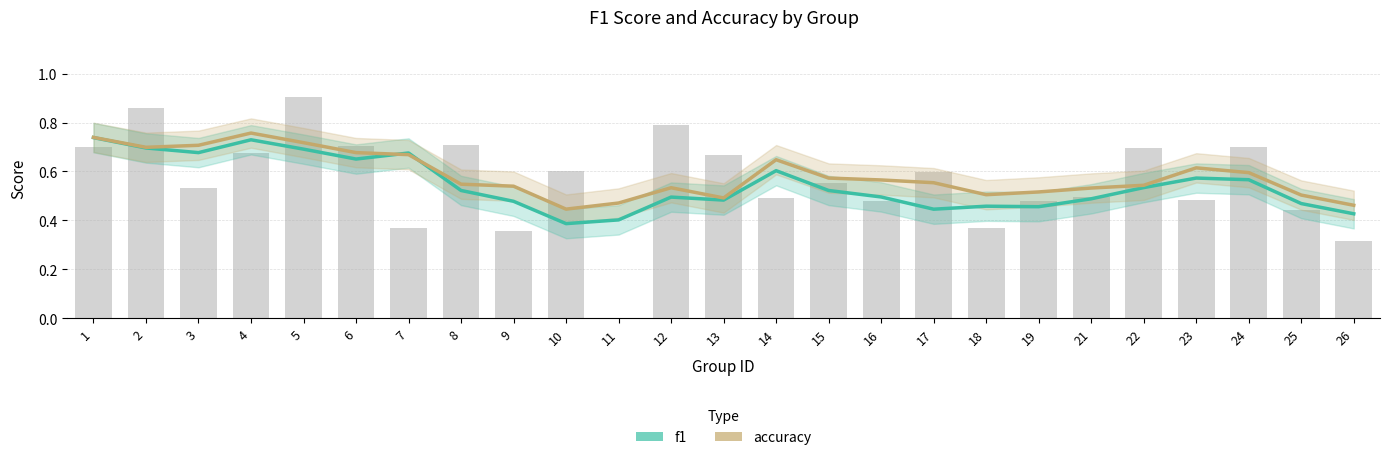

Which series has the largest total across all categories?

accuracy